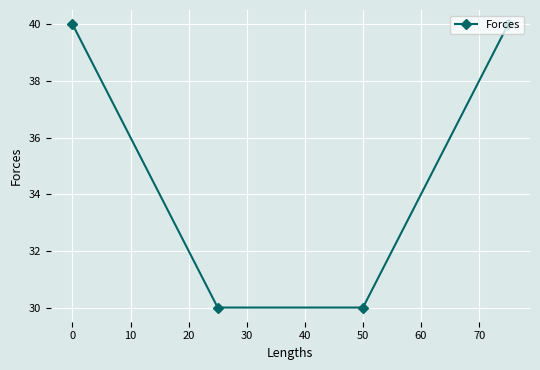

What is the greatest value displayed?

40